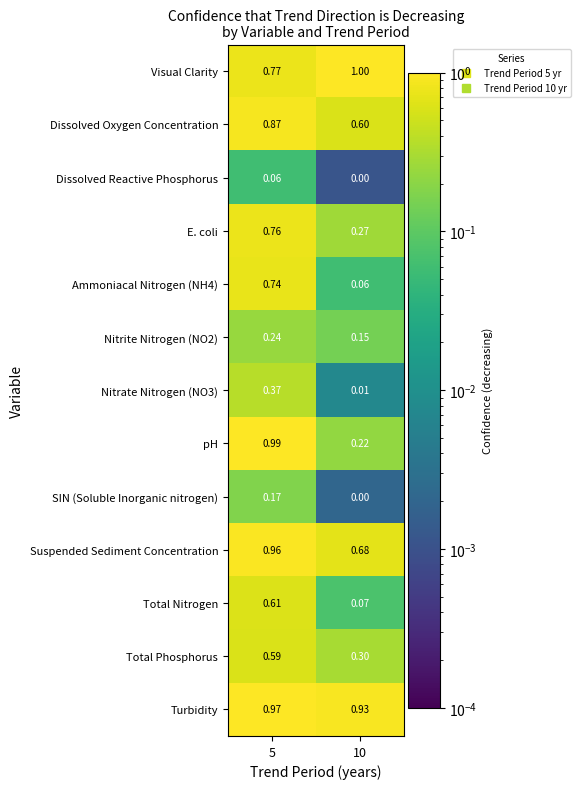

Which series has the largest range (max minus min)?

pH